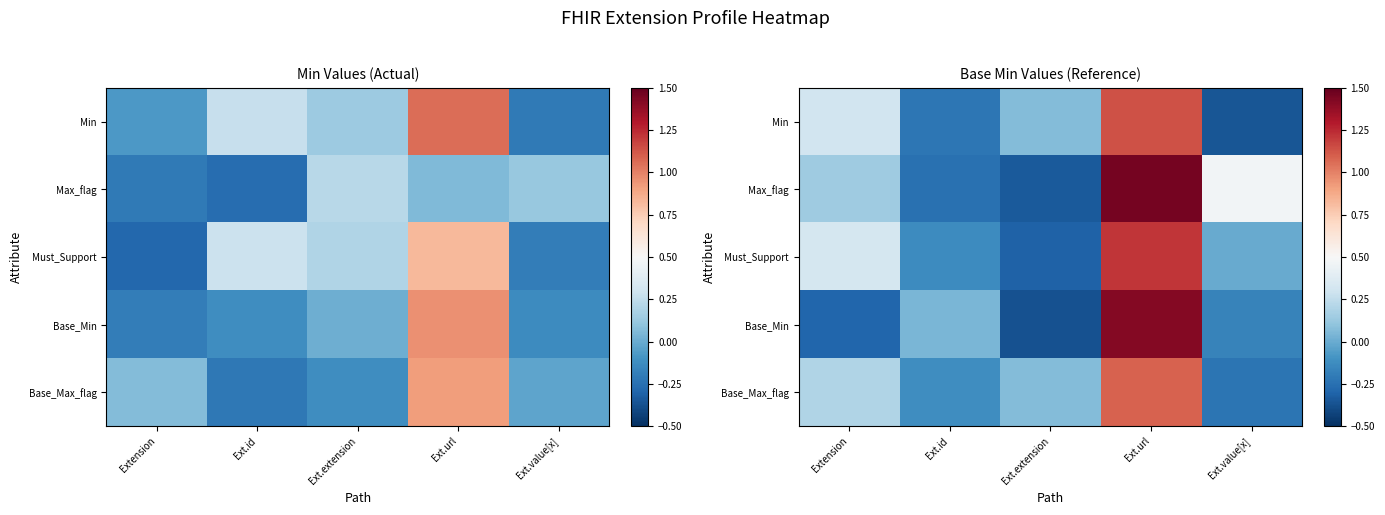

Rank the categories by Min value from lowest to highest.

Ext.value[x], Ext.id, Ext.extension, Extension, Ext.url